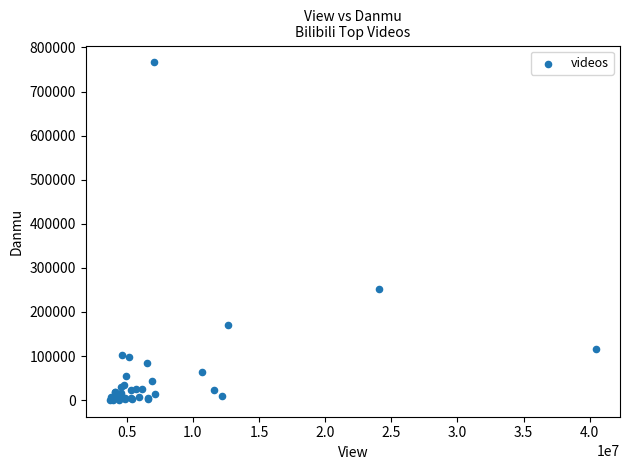

What Y value in the scatter plot is closest to 383285?

251000